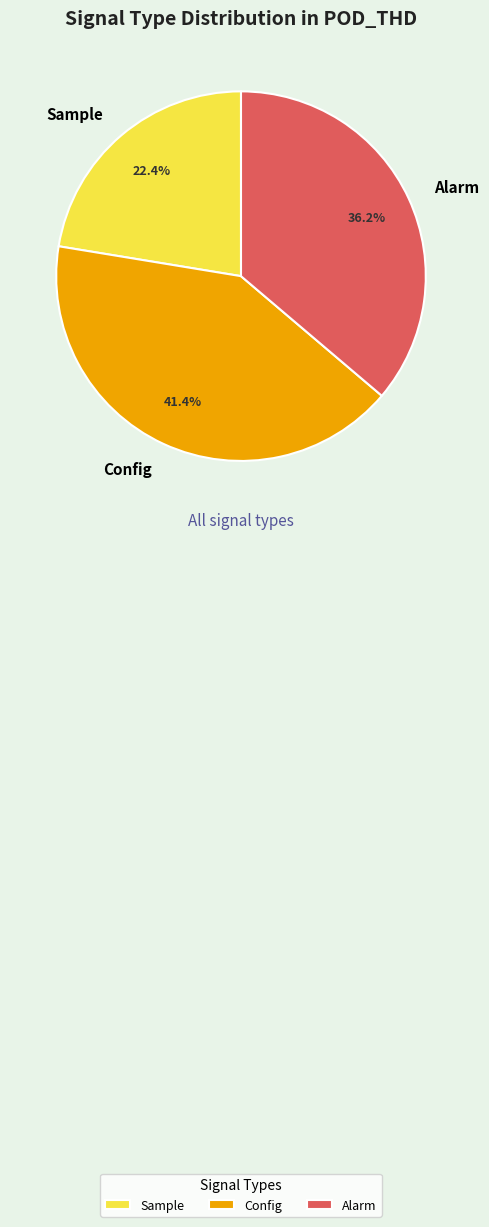

To the nearest percent, what is the average slice percentage?

33%